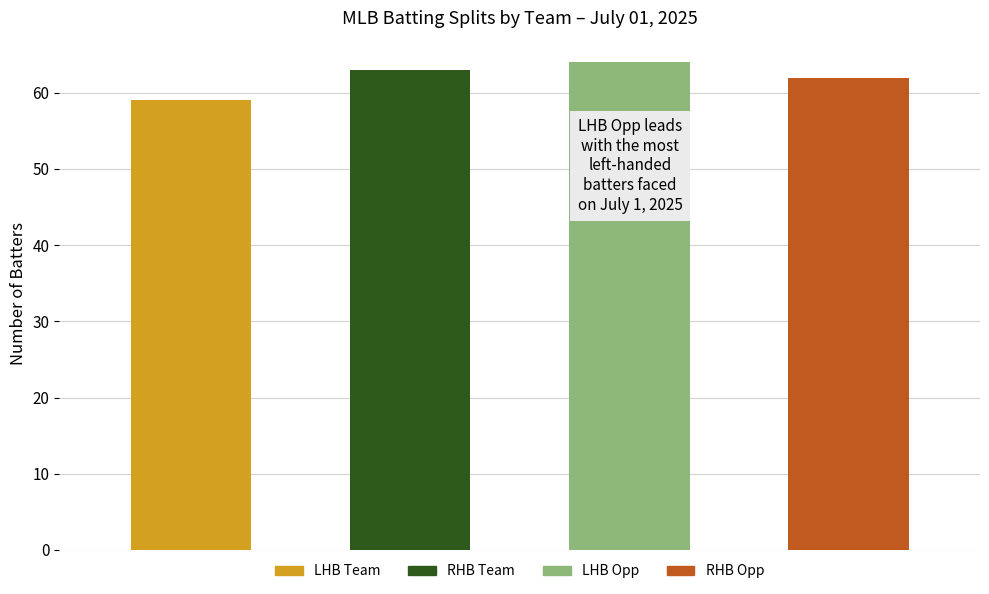

What is the value of the 4th bar from the left?

62